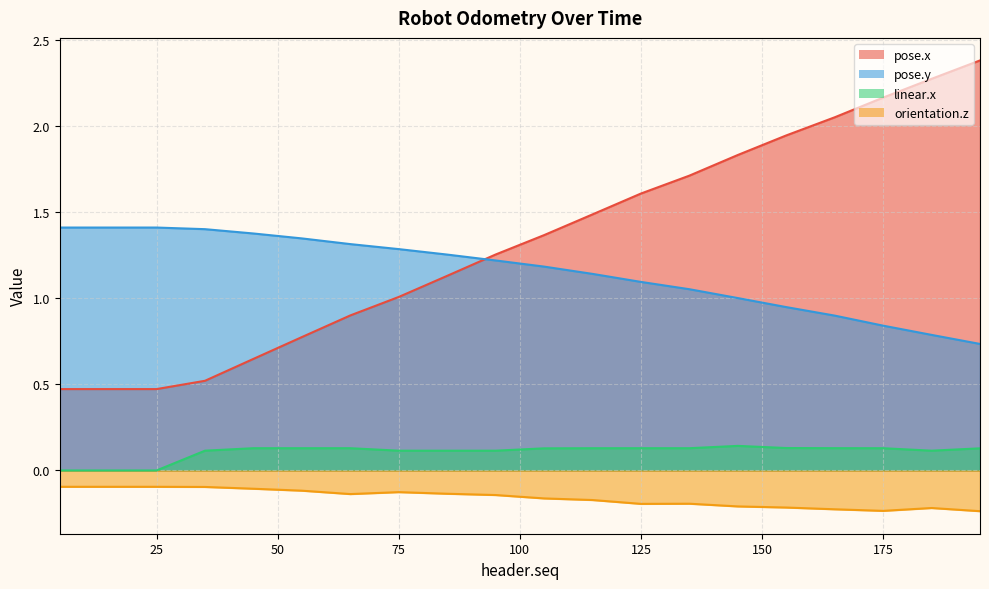

Is it true that pose.x equals 0.6 at 95?

False